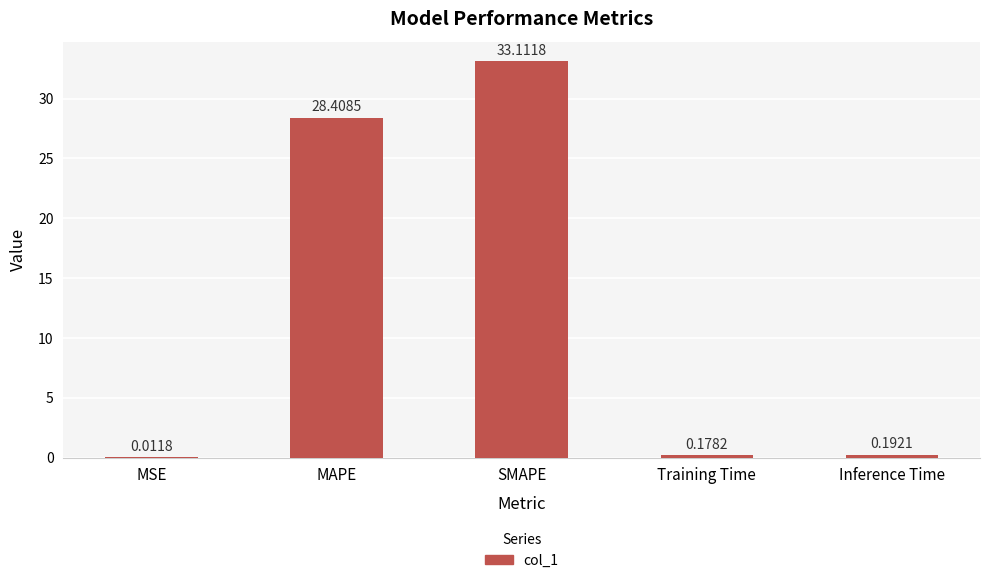

What is the change in value from SMAPE to Inference Time?

-32.9